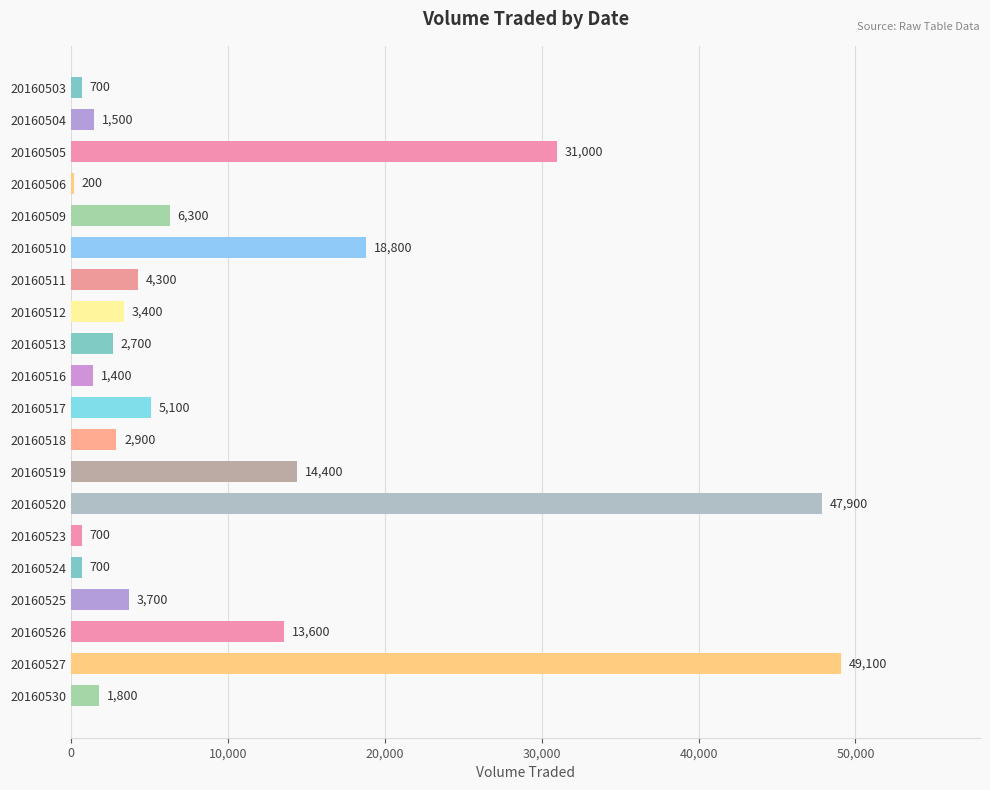

The chart shows a value of 700 at 20160523. True or false?

True